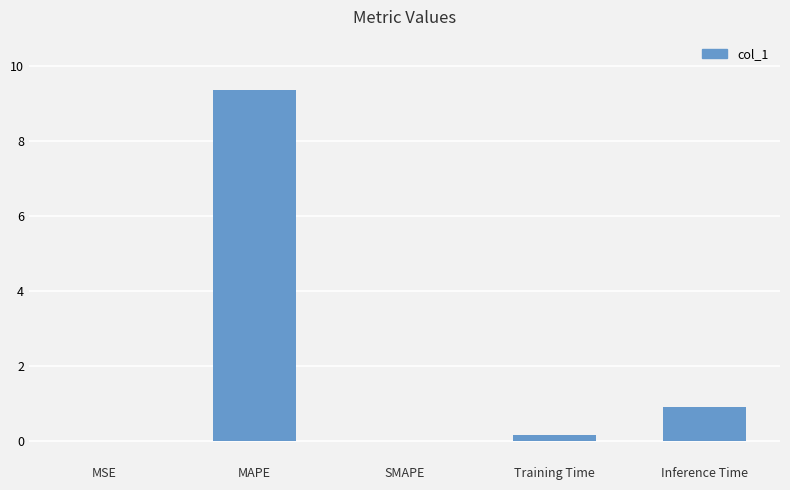

What is the sum of all values?

10.5